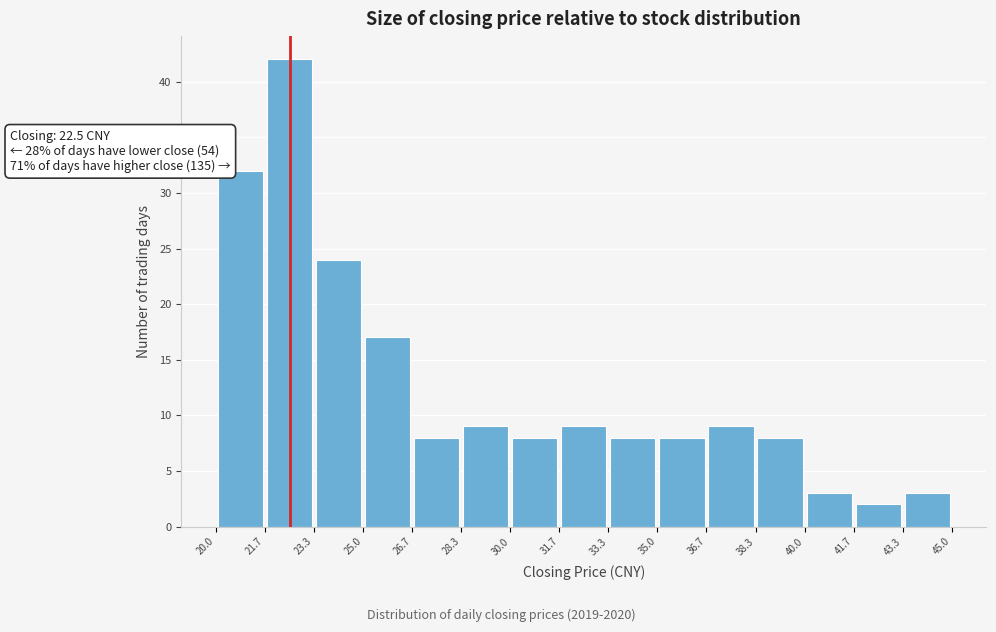

Over which range of the x-axis is the bar tallest?

21.7 to 23.3